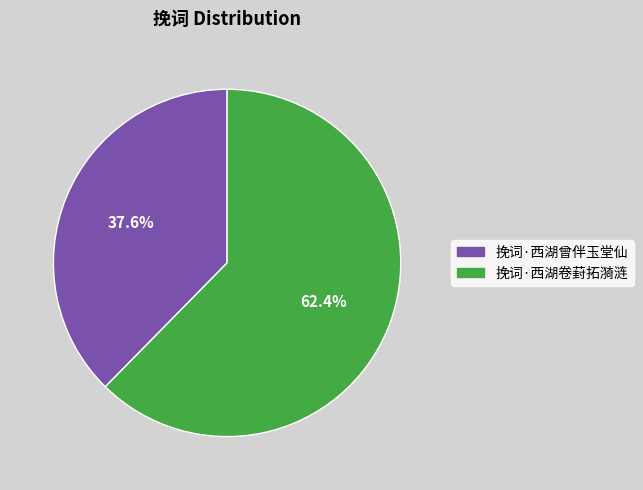

Count the number of slices in the pie.

2